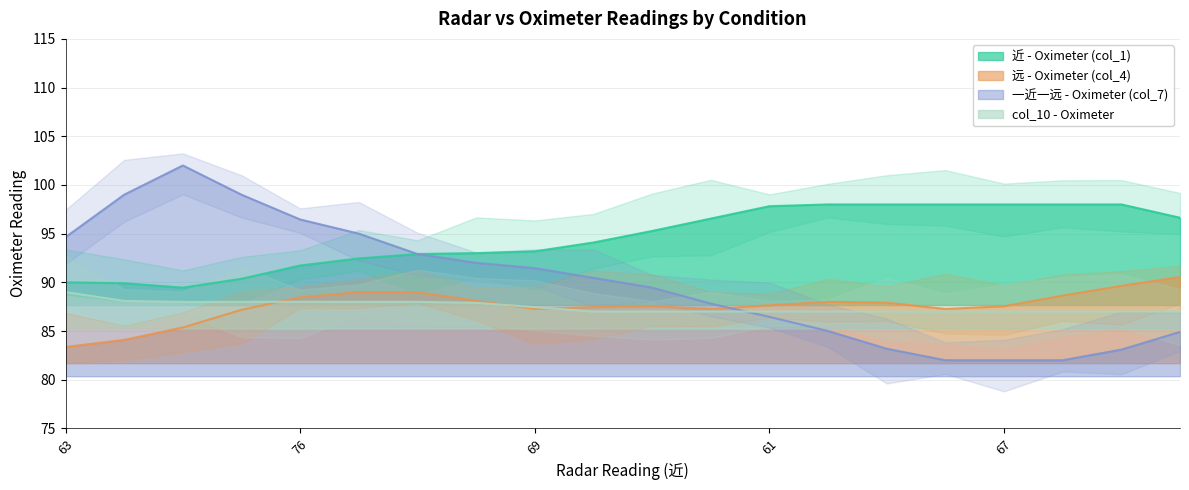

What is the label of the 6th point from the left?

5